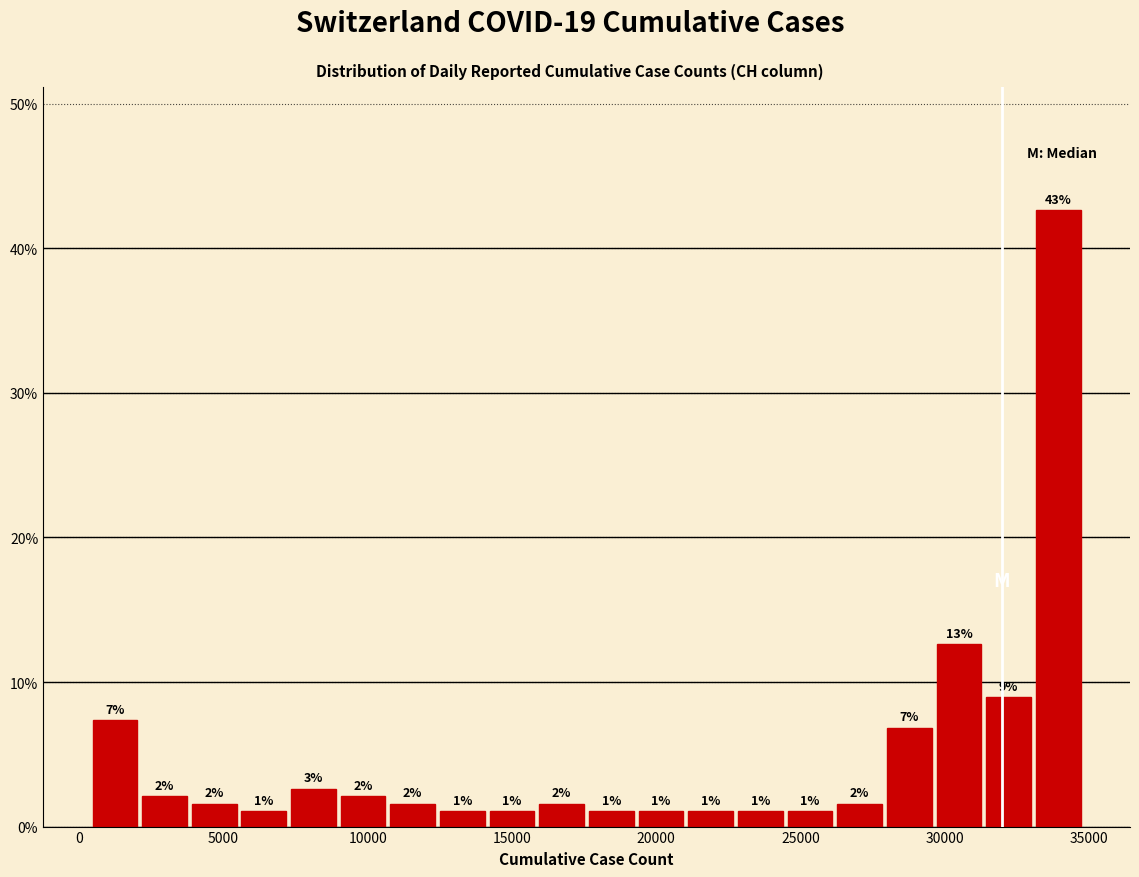

Read against the x-axis, roughly where is the centre of the tallest bar?

34000